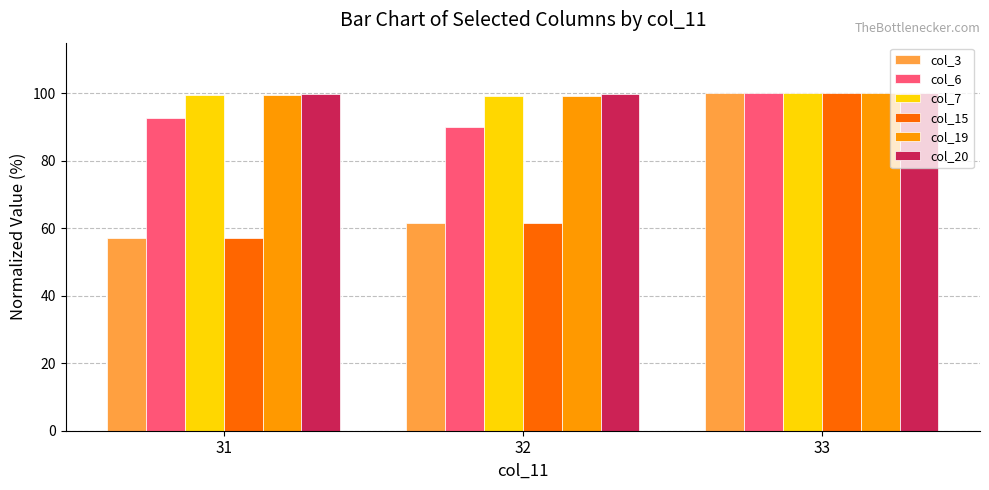

What are all the series names shown in the legend?

col_3, col_6, col_7, col_15, col_19, col_20